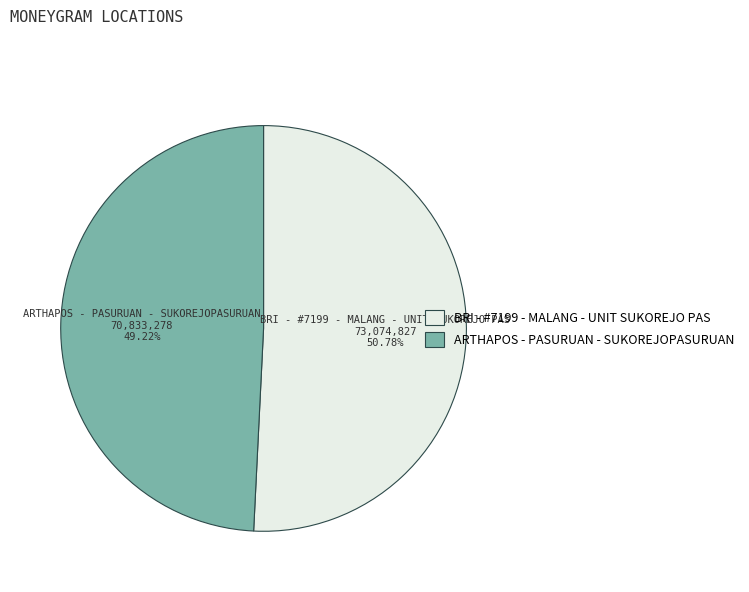

To the nearest percent, what percentage of the pie is ARTHAPOS - PASURUAN - SUKOREJOPASURUAN?

49%